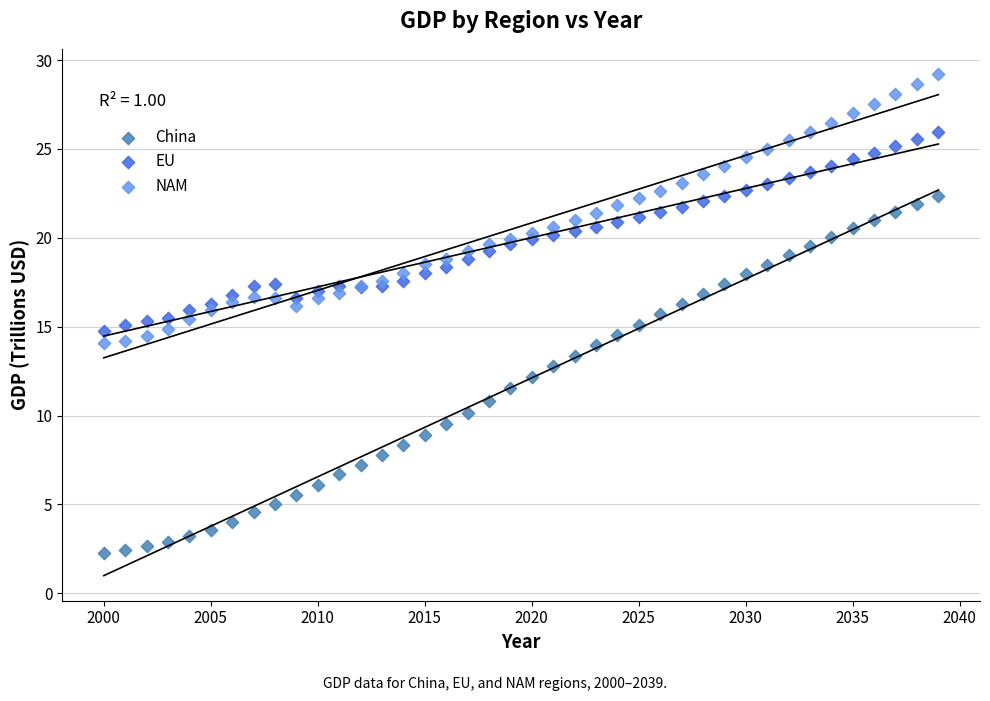

What is the X range (max minus min) for the scatter plot?

39.0